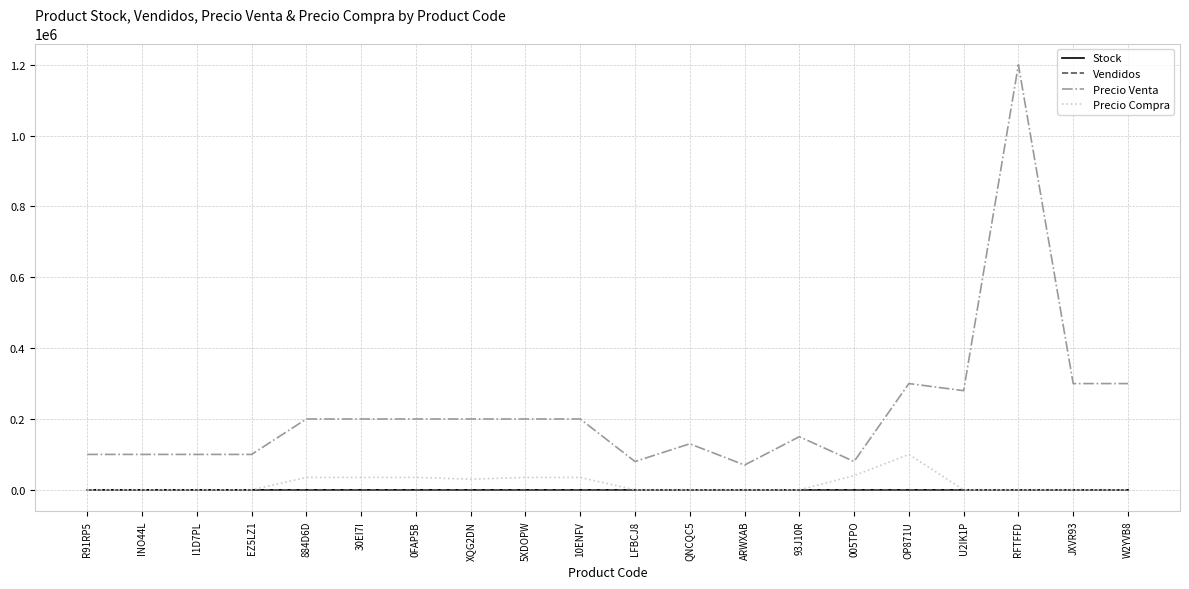

Which series has the largest total across all categories?

Precio Venta